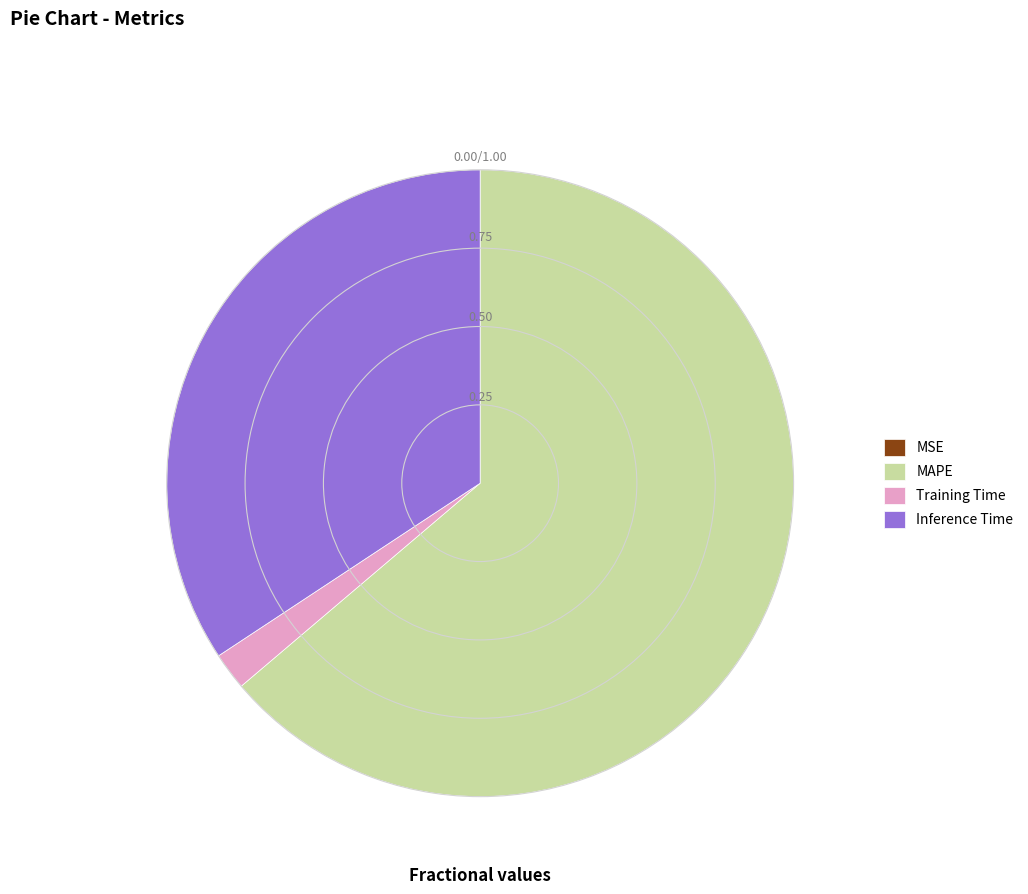

What is the majority slice?

MAPE